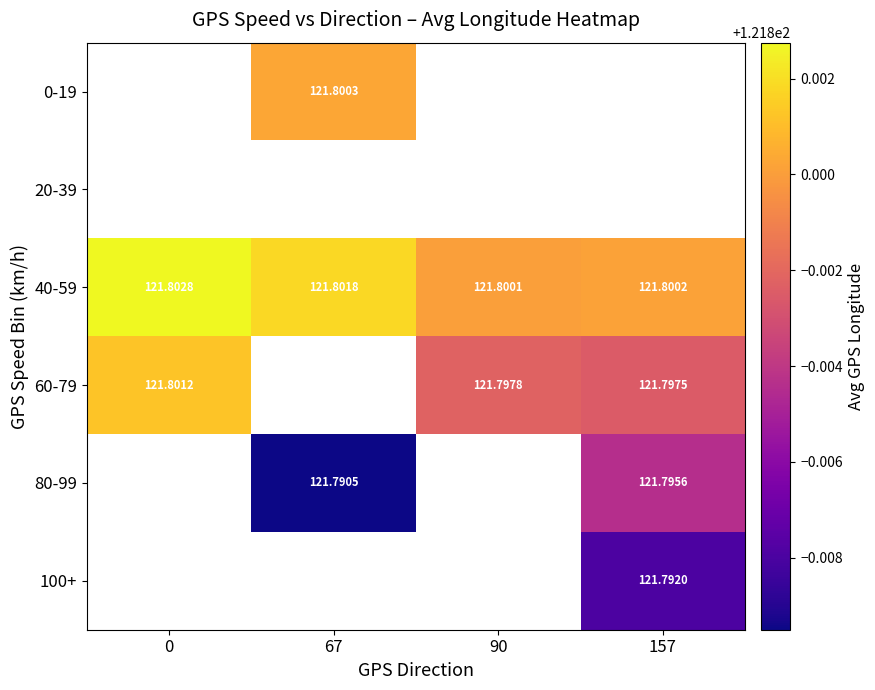

True or false: 40-59 has a value of 121.8 at 157.

True